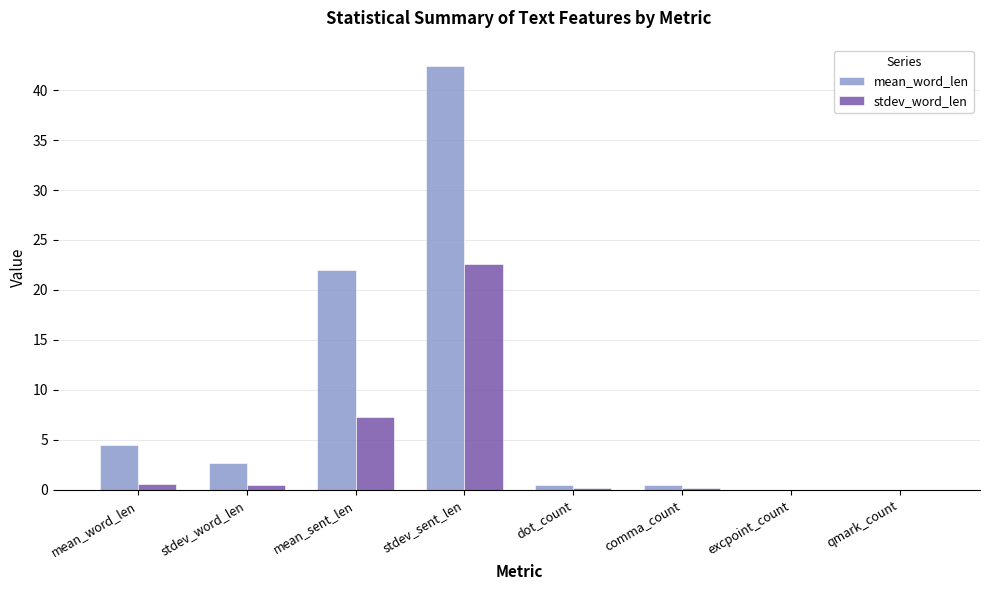

At which label is stdev_word_len closest to 11?

mean_sent_len